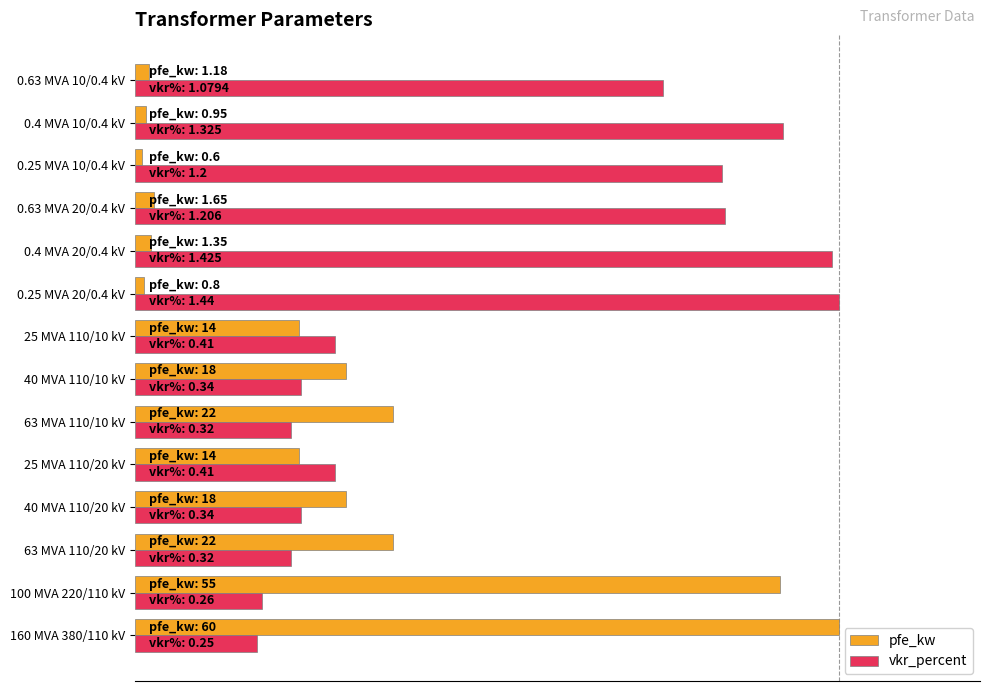

What are all the series names shown in the legend?

pfe_kw, vkr_percent